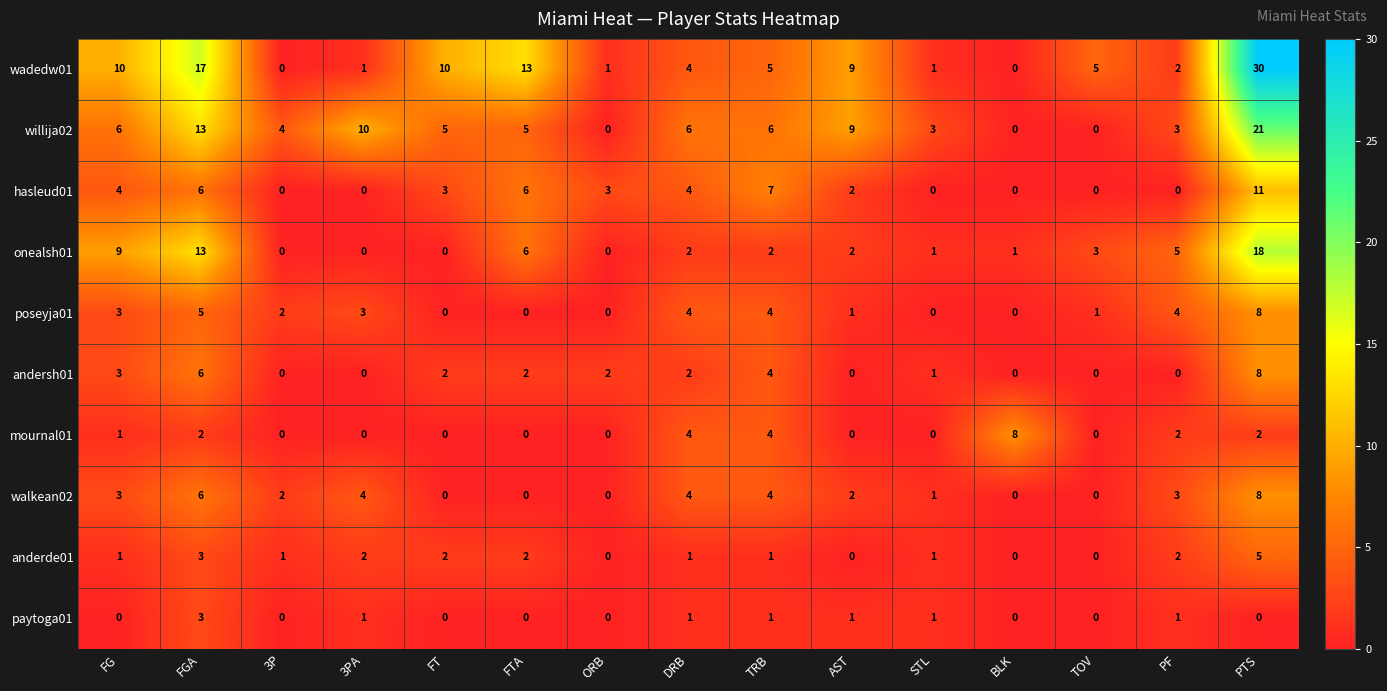

Which series has the widest spread of values?

wadedw01